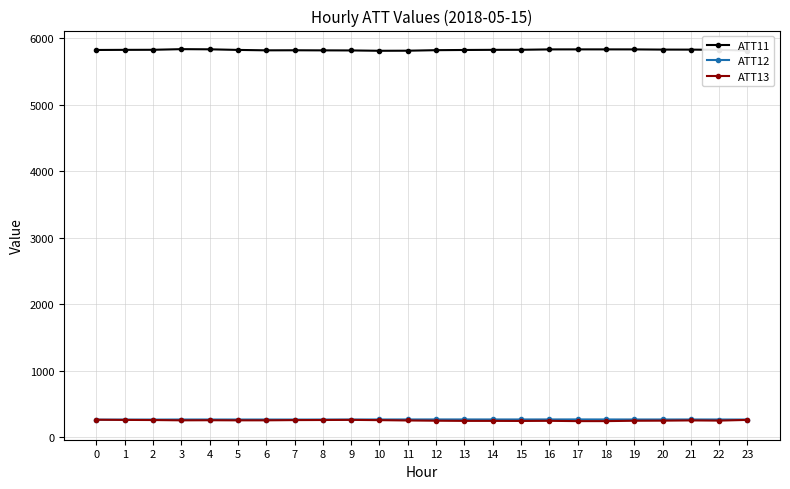

What is the approximate value of ATT11 at 5?

5820.7